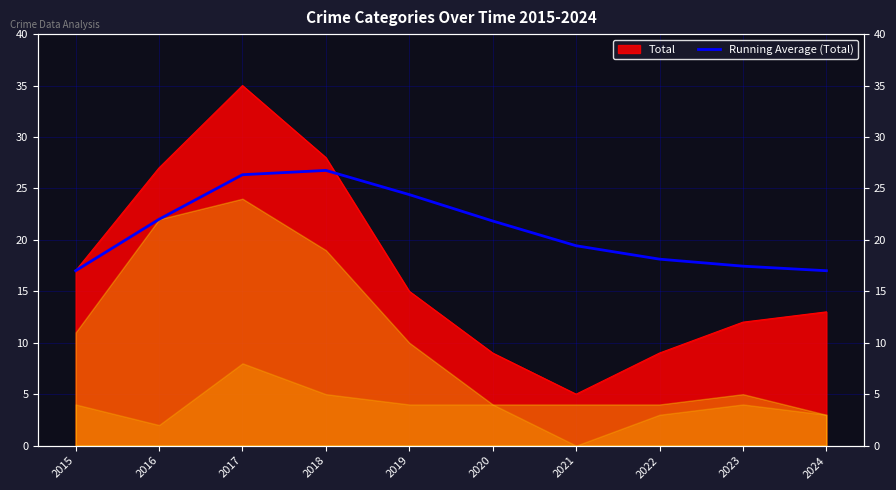

How many interior local peaks (higher than both neighbors) does the data have?

1